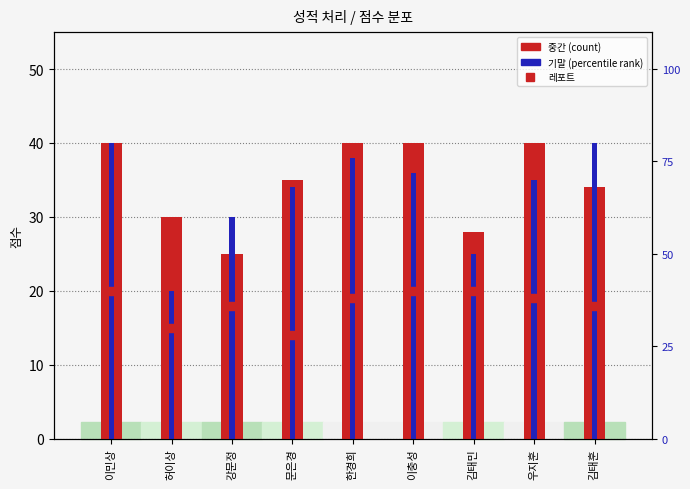

What is the label of the 5th bar from the left?

한경희